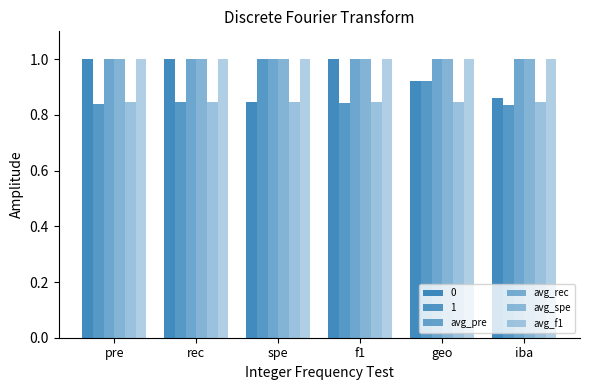

How many groups of bars are there?

6